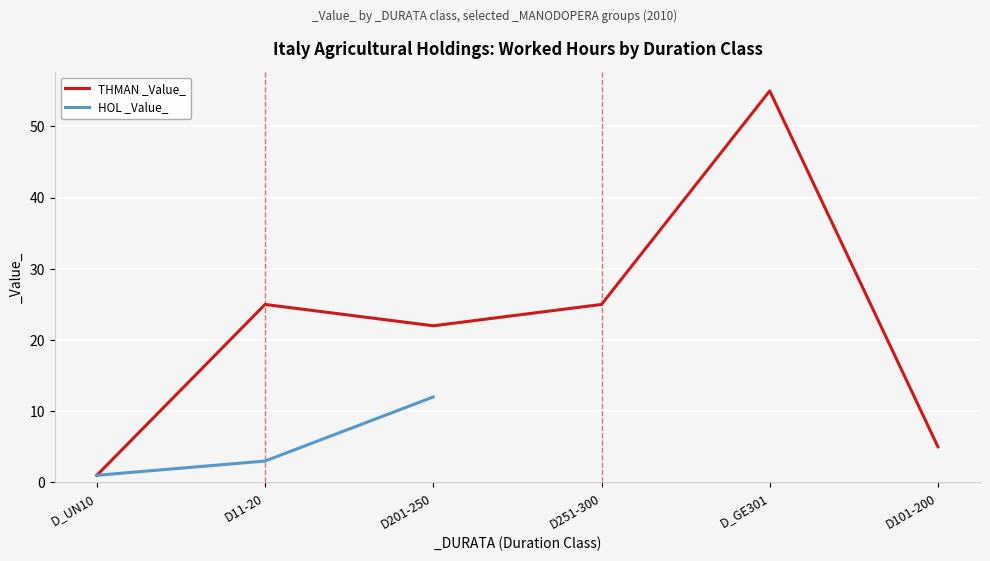

At which label does HOL _Value_ reach its minimum?

D_UN10